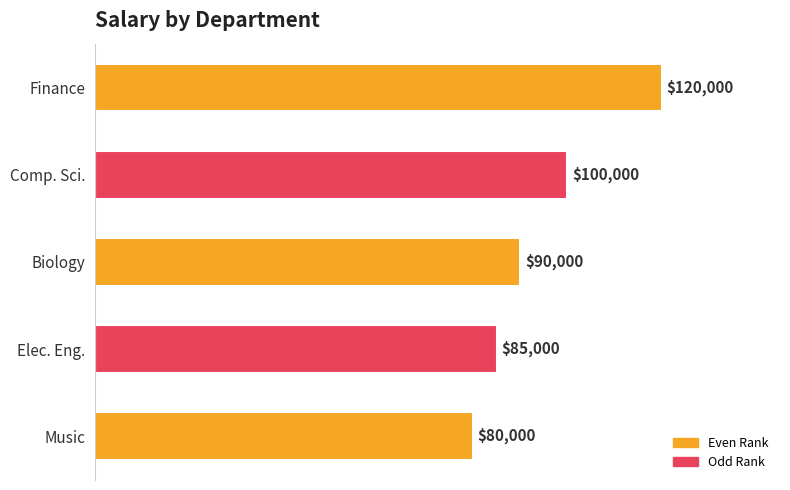

What is the change in value from Biology to Music?

-10000